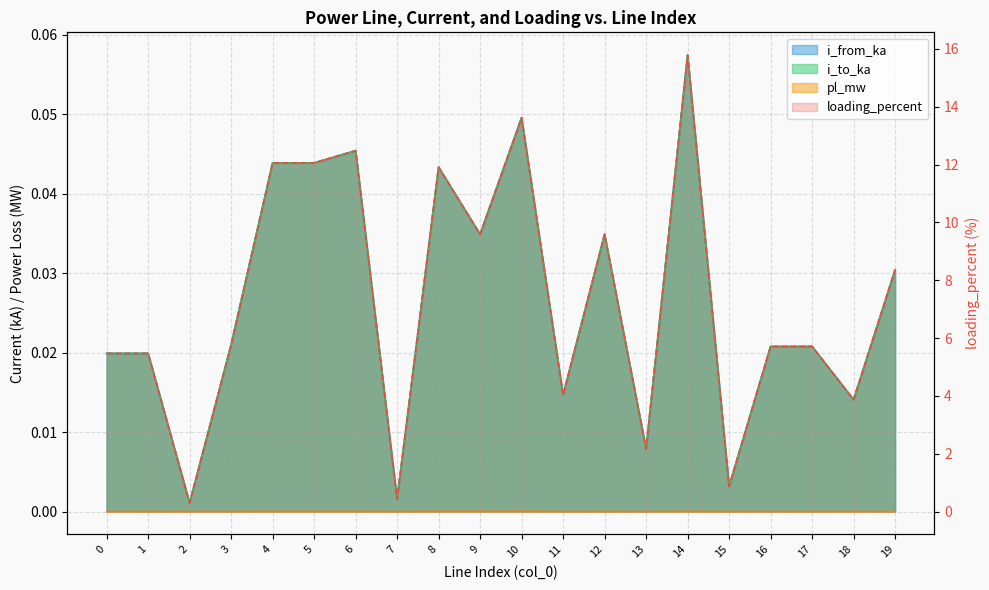

Reading left to right, list all the values displayed in this chart.

pl_mw: 0.0	0.0	0.0	0.0	0.0	0.0	0.0	0.0	0.0	0.0	0.0	0.0	0.0	0.0	0.0	0.0	0.0	0.0	0.0	0.0
i_from_ka: 0.0	0.0	0.0	0.0	0.0	0.0	0.0	0.0	0.0	0.0	0.0	0.0	0.0	0.0	0.1	0.0	0.0	0.0	0.0	0.0
i_to_ka: 0.0	0.0	0.0	0.0	0.0	0.0	0.0	0.0	0.0	0.0	0.0	0.0	0.0	0.0	0.1	0.0	0.0	0.0	0.0	0.0
loading_percent: 5.5	5.5	0.3	5.8	12.1	12.1	12.5	0.4	11.9	9.6	13.6	4.0	9.6	2.2	15.8	0.9	5.7	5.7	3.9	8.4